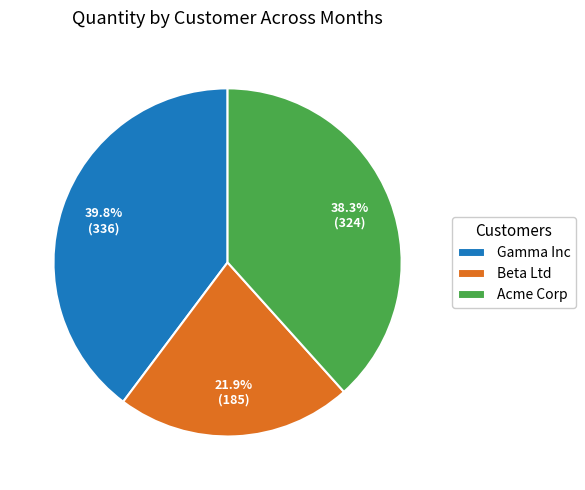

Does any single category account for the majority?

No